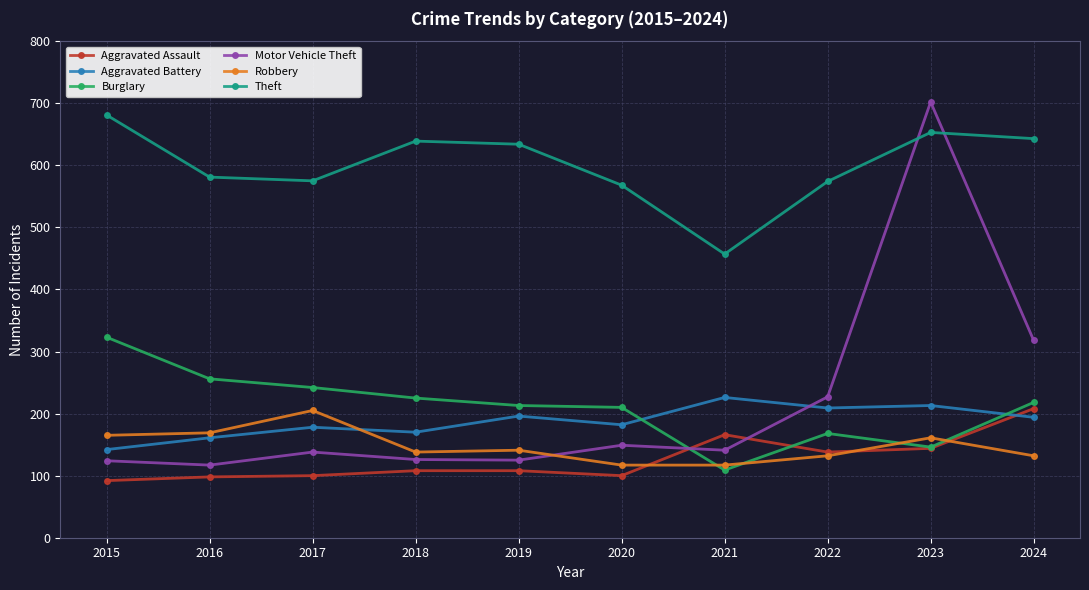

Which series has the largest range (max minus min)?

Motor Vehicle Theft